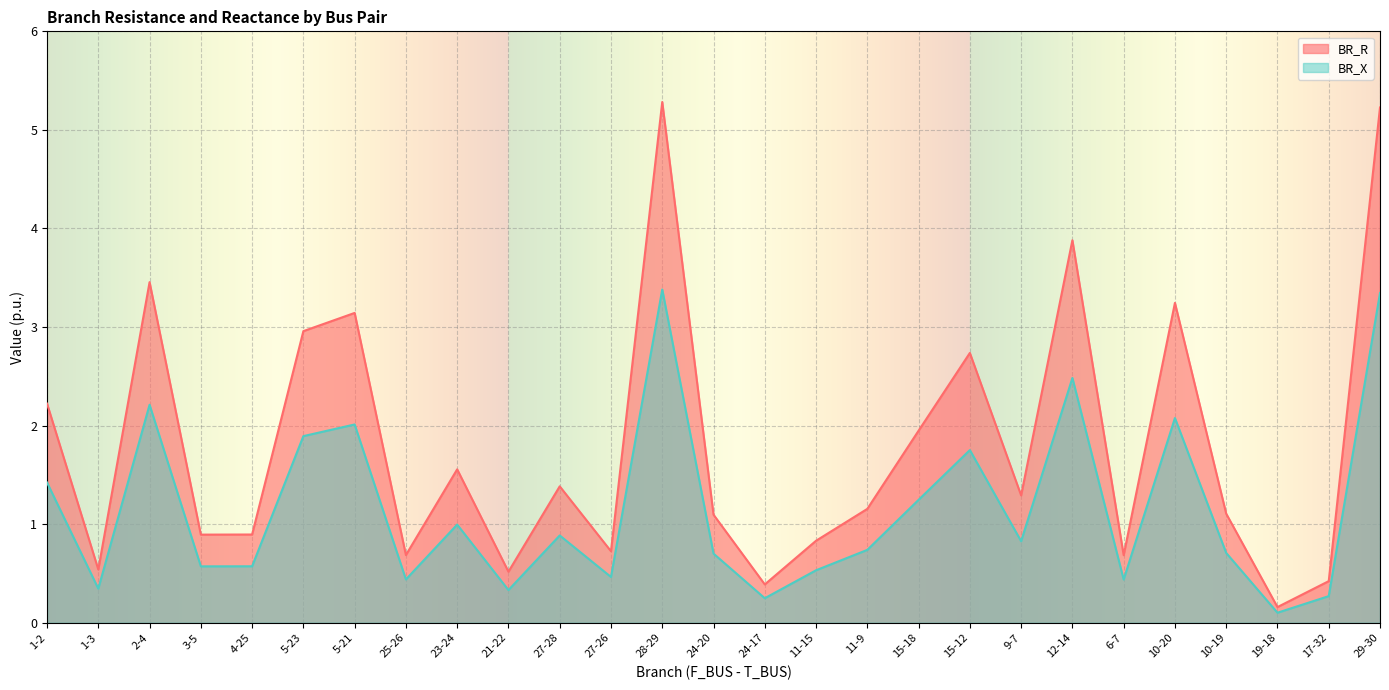

How many lines are shown in the chart?

2